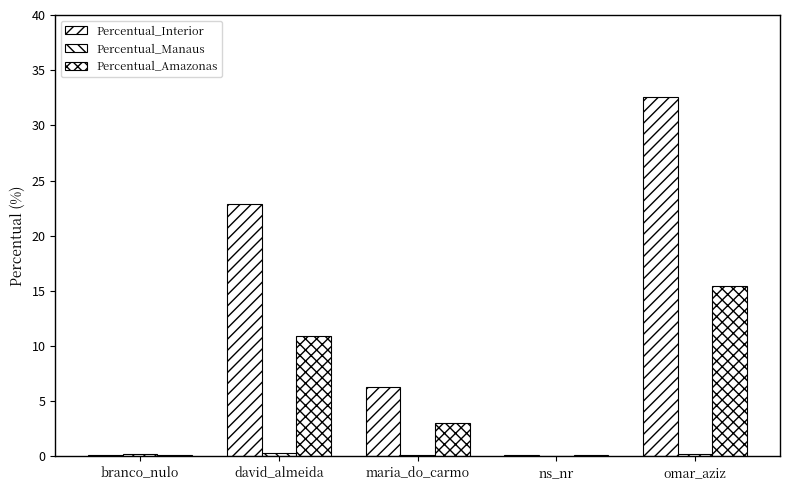

What is the difference between the Percentual_Manaus values at branco_nulo and ns_nr?

0.1